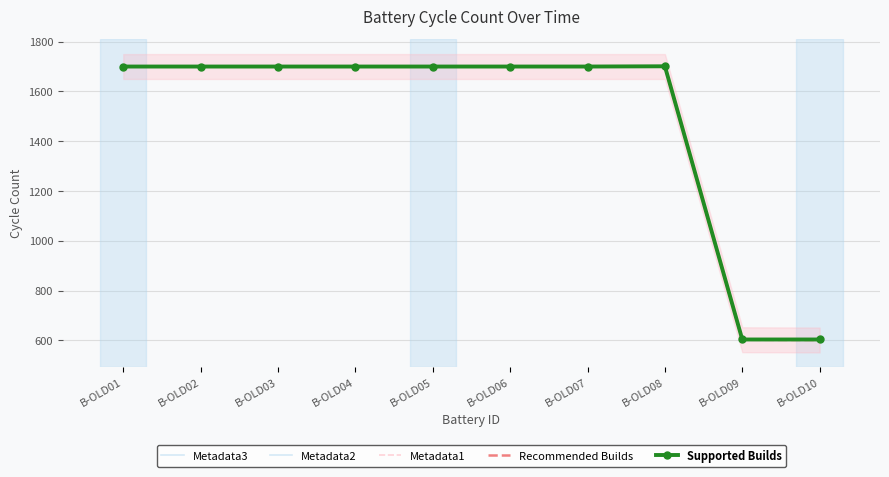

What value does the Metadata1 series have at B-OLD02?

1700